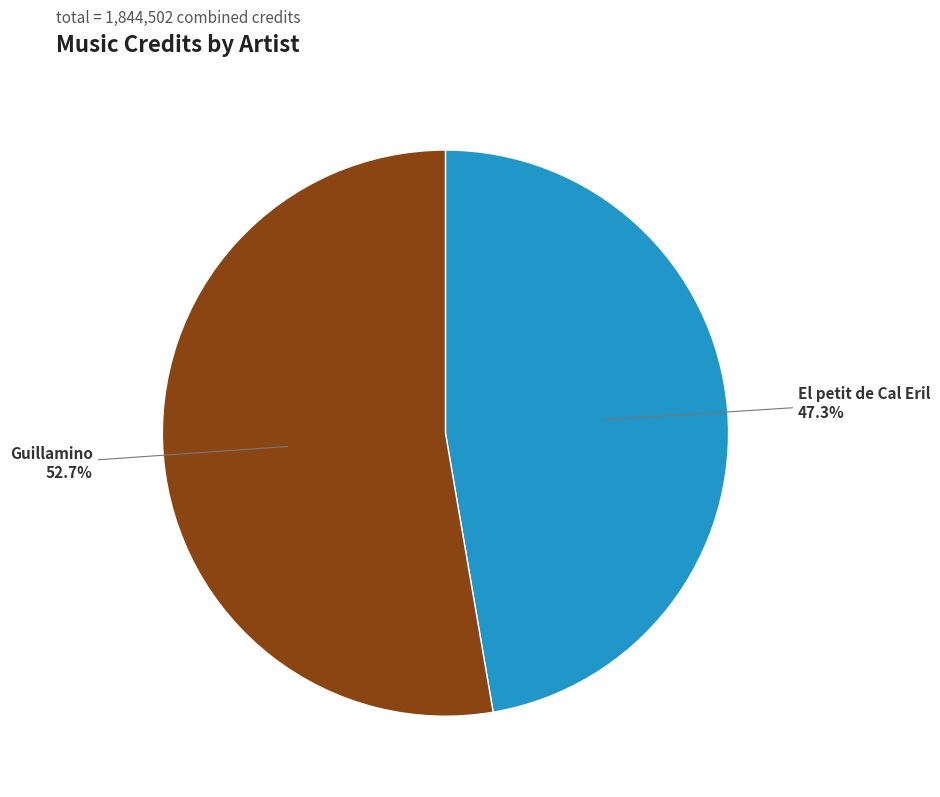

To the nearest percent, what portion does El petit de Cal Eril represent?

47%